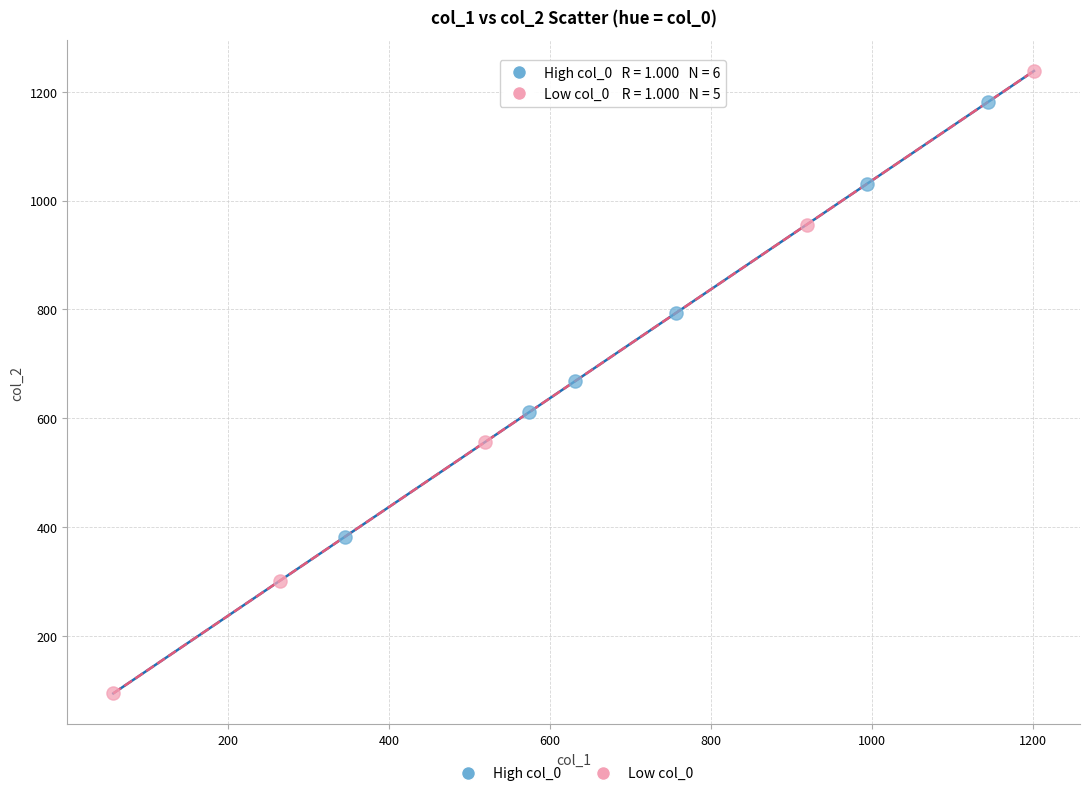

Which series contains the lowest Y value?

Low col_0